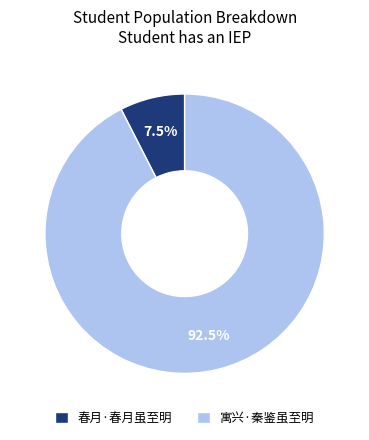

Is it true that 春月·春月虽至明 is 1% of the pie?

False